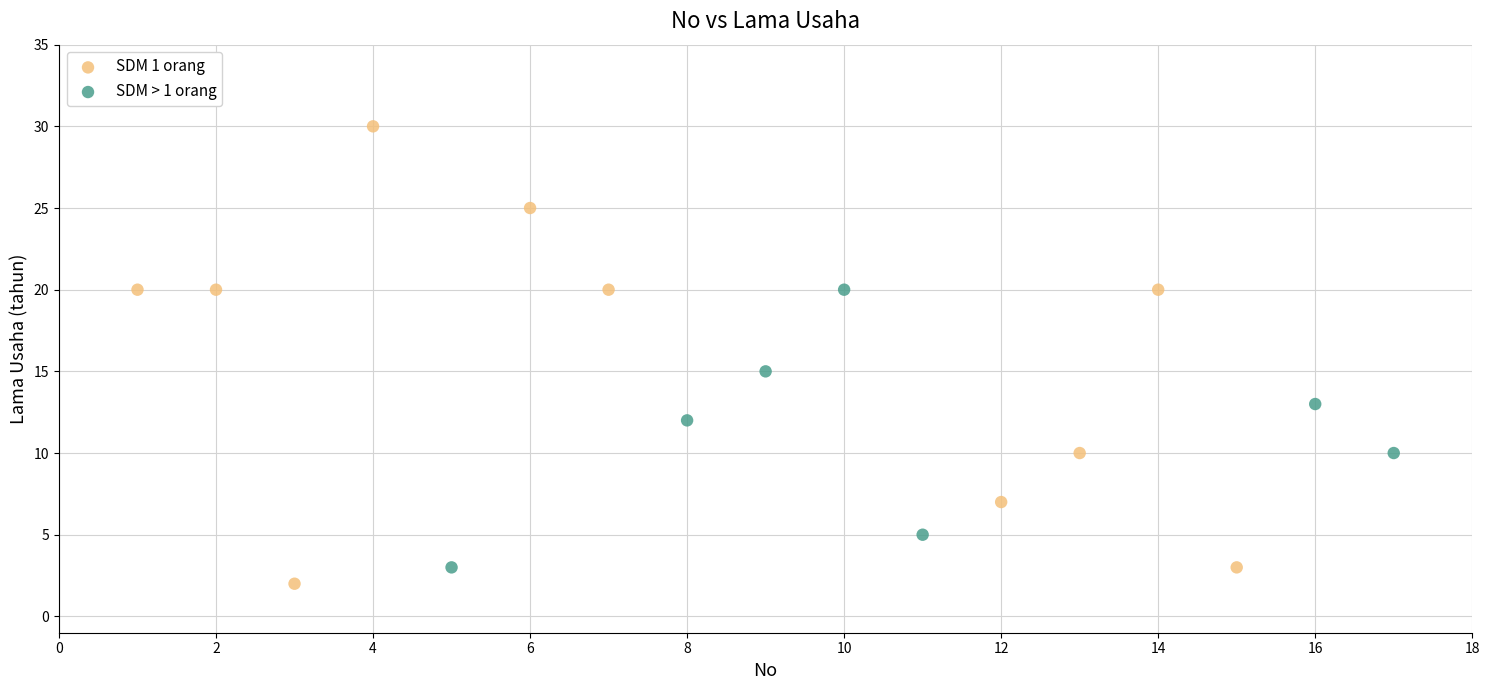

Which series has the widest spread of Y values?

SDM 1 orang